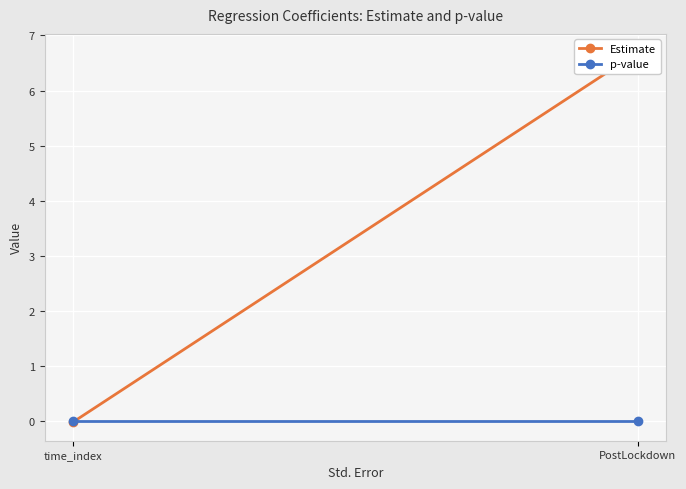

Reading left to right, extract all data points from this chart.

Estimate: 6.7	-0.0
p-value: 0.0	0.0